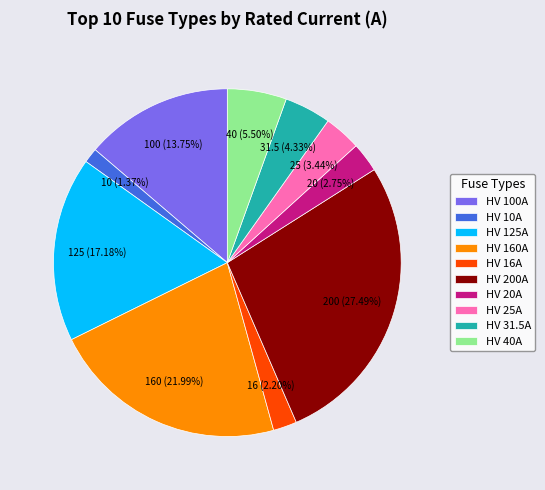

Is there a majority slice in this chart?

No